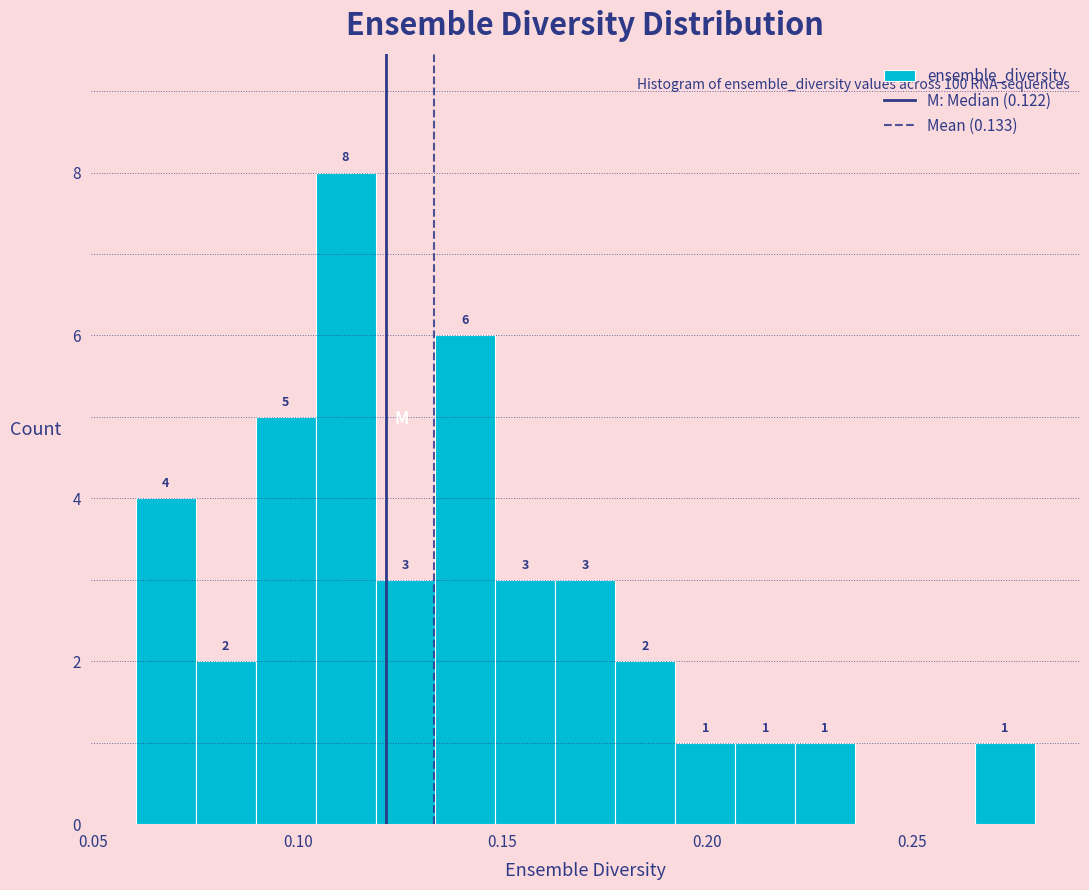

Around what value on the x-axis is the tallest bar? Give the approximate position of its centre, as read against the axis.

0.110